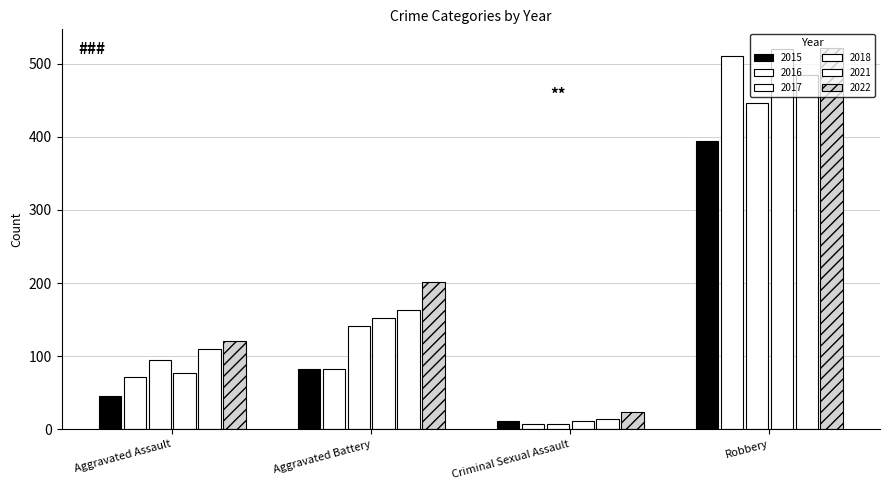

How many values in the 2018 series are below 152?

2